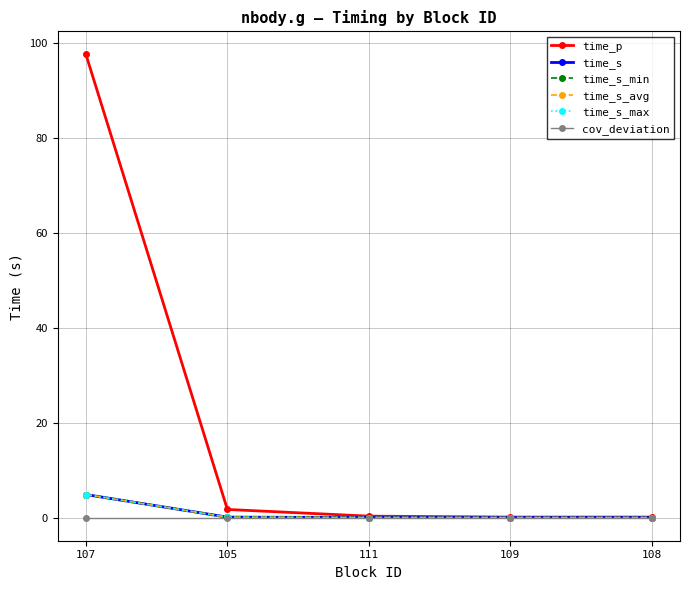

Reading left to right, extract all data points from this chart.

time_p: 107=97.6	105=1.7	111=0.3	109=0.1	108=0.1
time_s: 107=4.8	105=0.1	111=0.0	109=0.0	108=0.0
time_s_min: 107=4.8	105=0.1	111=0.0	109=0.0	108=0.0
time_s_avg: 107=4.8	105=0.1	111=0.0	109=0.0	108=0.0
time_s_max: 107=4.8	105=0.1	111=0.0	109=0.0	108=0.0
cov_deviation: 107=0.0	105=0.0	111=0.0	109=0.0	108=0.0